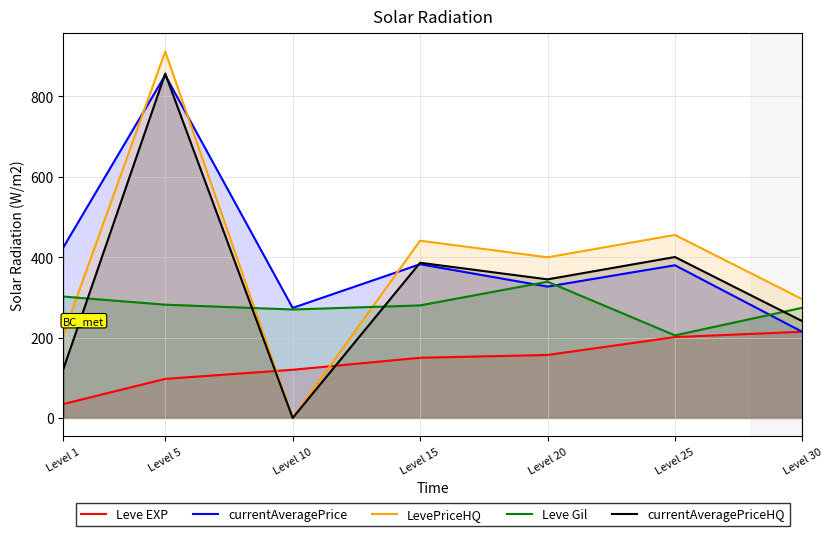

Which series changed the most between Level 15 and Level 20?

Leve Gil